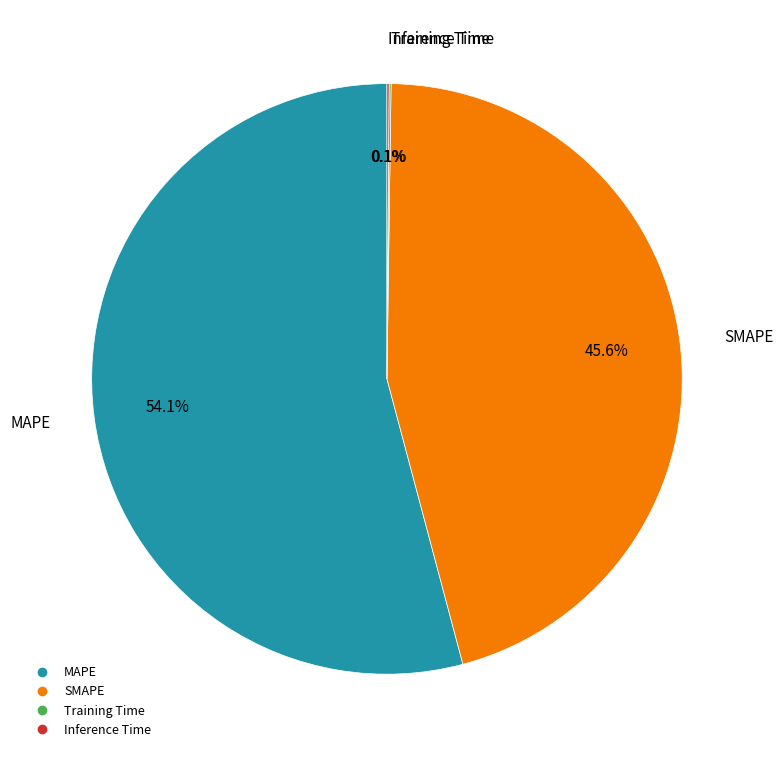

Approximately how many times larger is the value at MAPE compared to SMAPE?

1.2